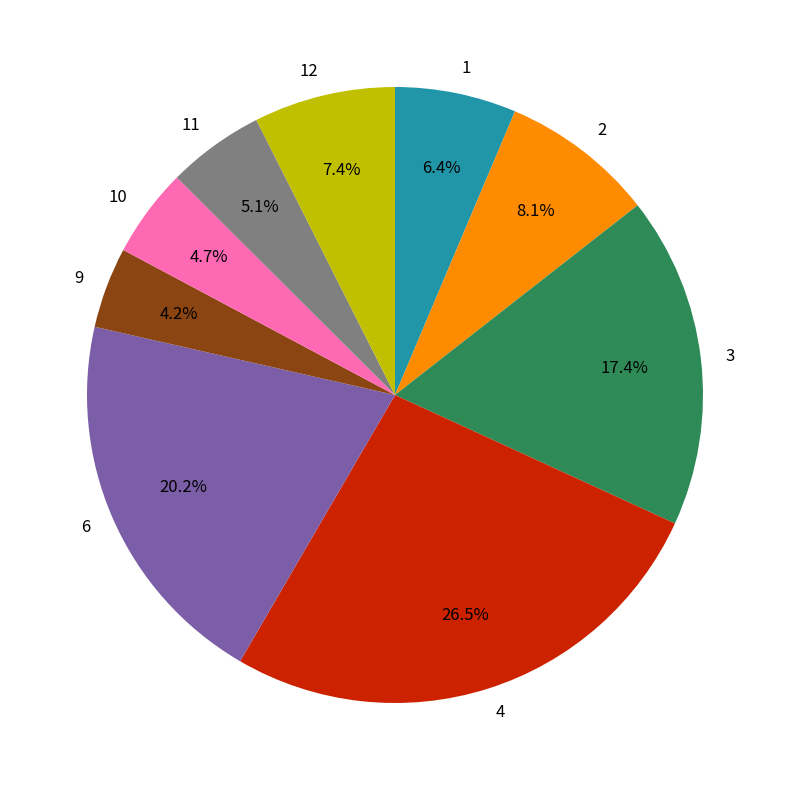

Combined, what portion of the pie is 10 and 9?

8.9%